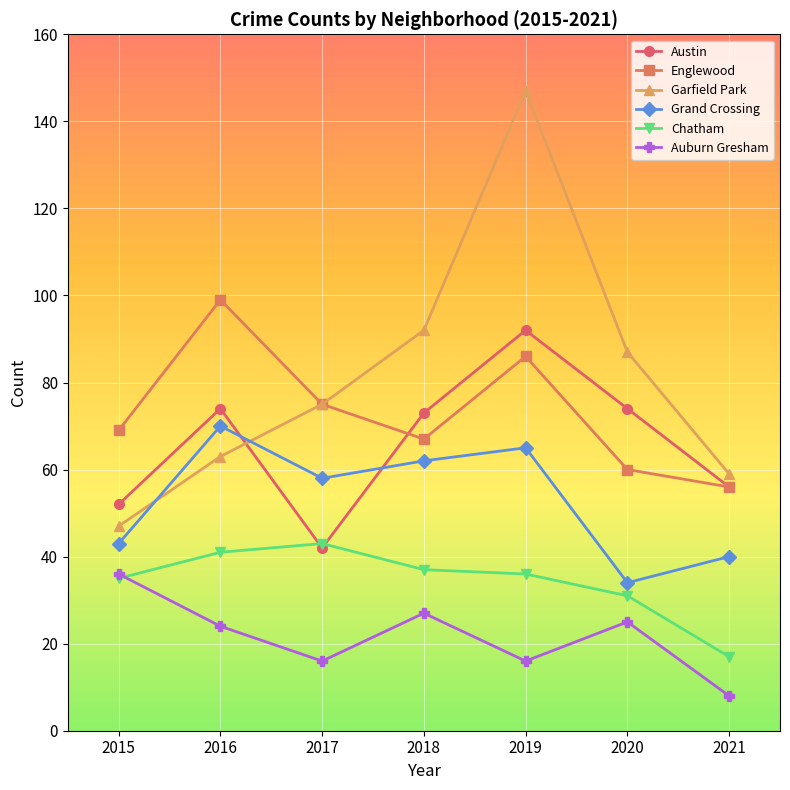

True or false: Englewood has a value of 81 at 2021.

False